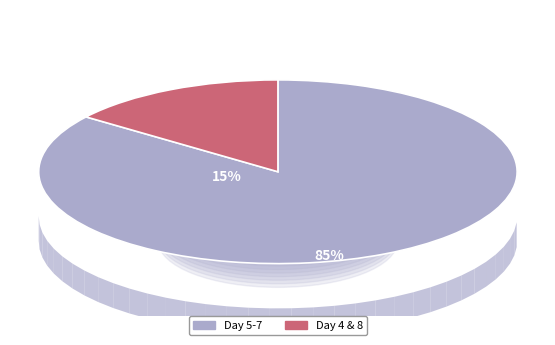

Is Day 4 the majority of the pie?

No